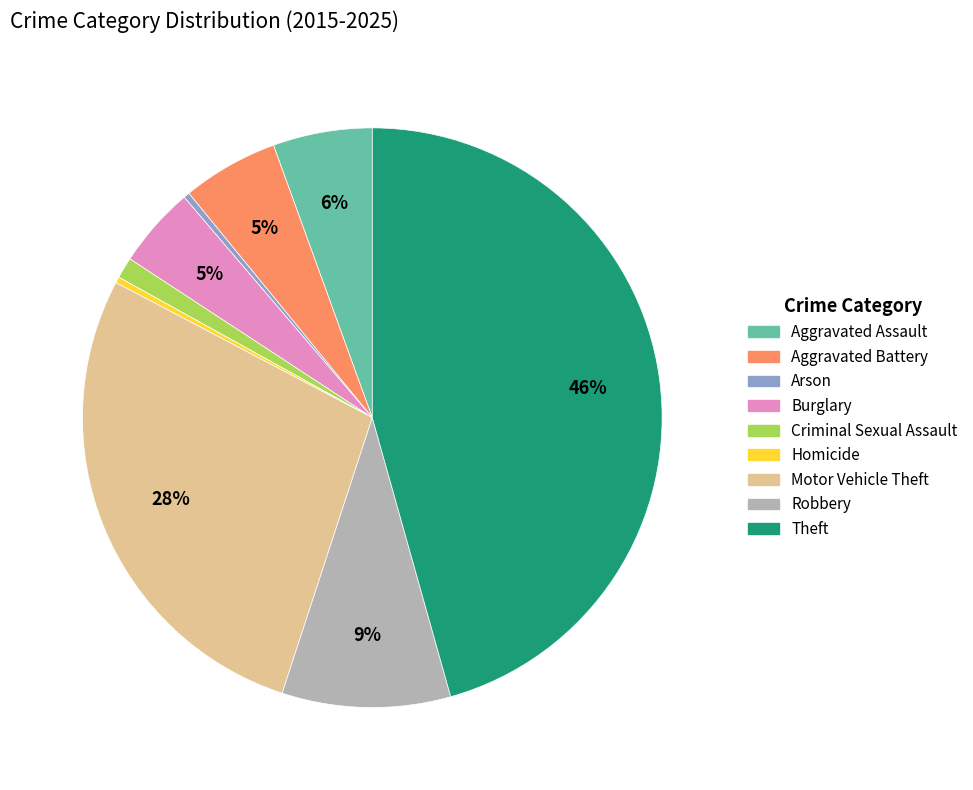

To the nearest percent, what is the average slice percentage?

11%